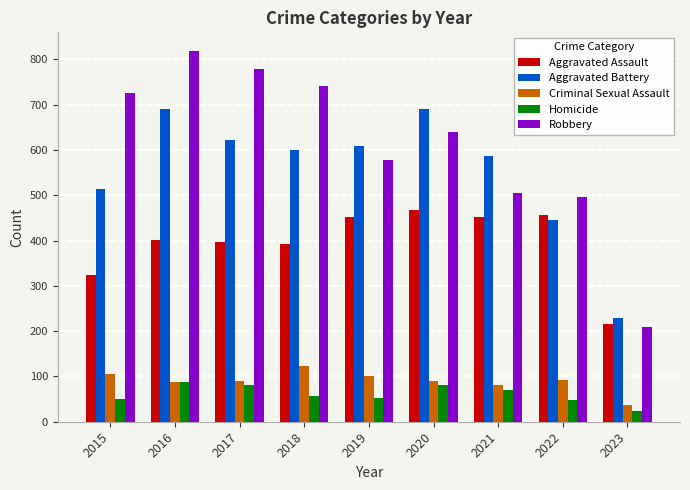

Is it true that Homicide equals 81 at 2020?

True